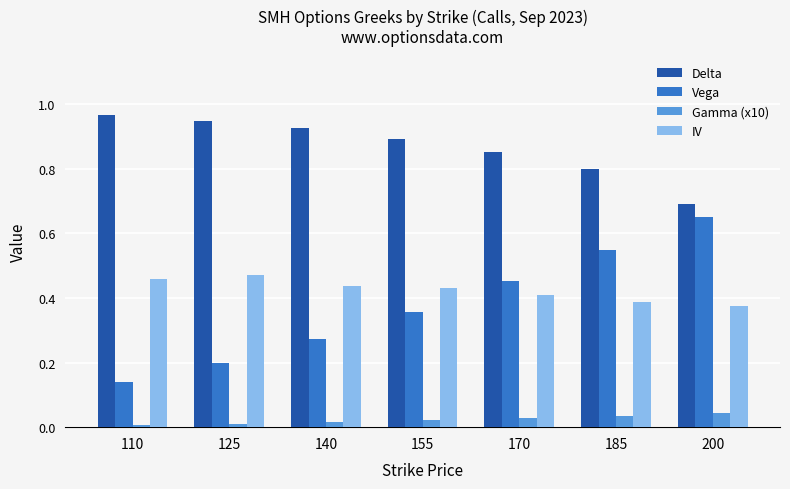

What are all the series names shown in the legend?

Delta, Vega, Gamma (x10), IV